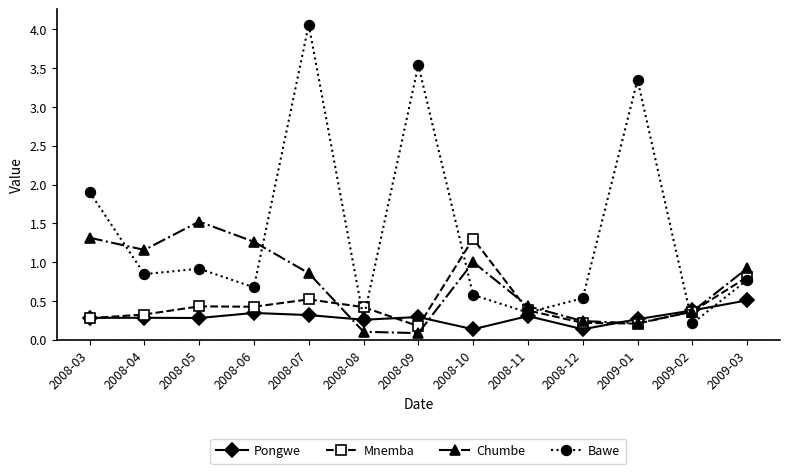

Between 2008-07 and 2008-09, which series saw the biggest shift?

Chumbe